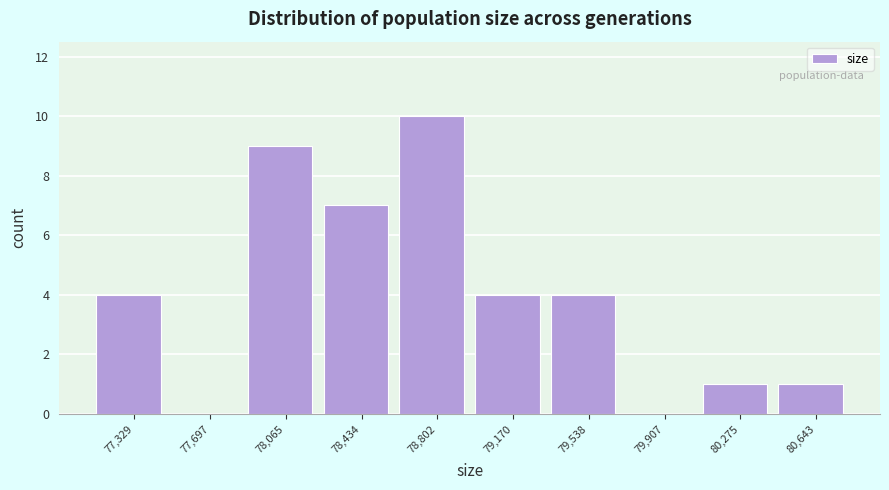

Reading left to right, transcribe this chart: for each bar, give the range it covers on the x-axis and its height. Neither the bar edges nor the heights are printed on the chart, so give them approximately, as read against the axes.

77150 to 77500: 4
77500 to 77900: 0
77900 to 78250: 9
78250 to 78600: 7
78600 to 79000: 10
79000 to 79350: 4
79350 to 79700: 4
79700 to 80100: 0
80100 to 80450: 1
80450 to 80850: 1